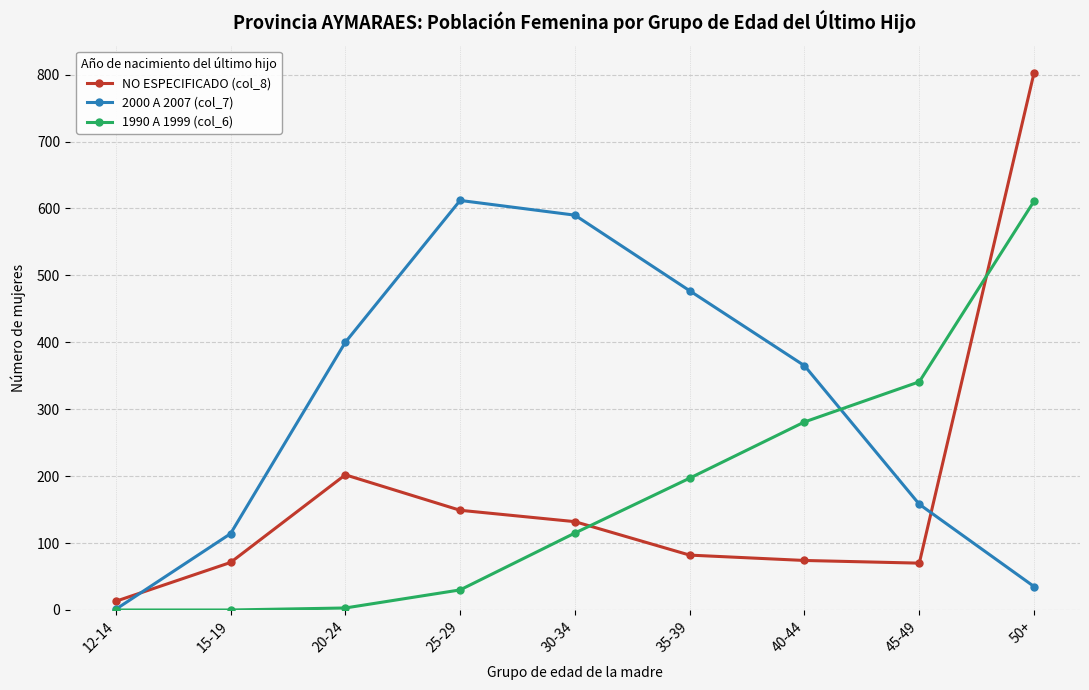

Rank the series at 25-29 from highest to lowest value.

2000 A 2007 (col_7), NO ESPECIFICADO (col_8), 1990 A 1999 (col_6)